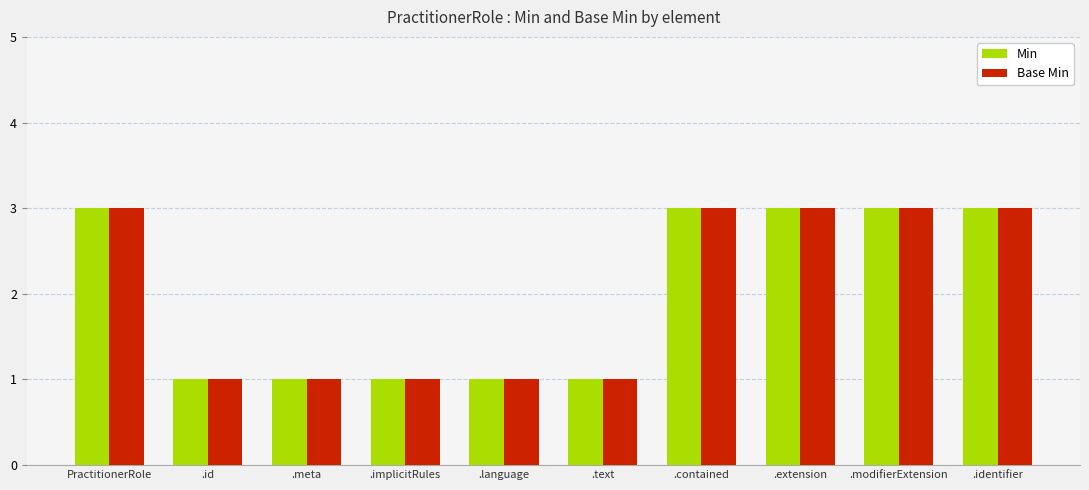

Reading left to right, what are all the values shown in this chart?

Min: PractitionerRole=3	.id=1	.meta=1	.implicitRules=1	.language=1	.text=1	.contained=3	.extension=3	.modifierExtension=3	.identifier=3
Base Min: PractitionerRole=3	.id=1	.meta=1	.implicitRules=1	.language=1	.text=1	.contained=3	.extension=3	.modifierExtension=3	.identifier=3